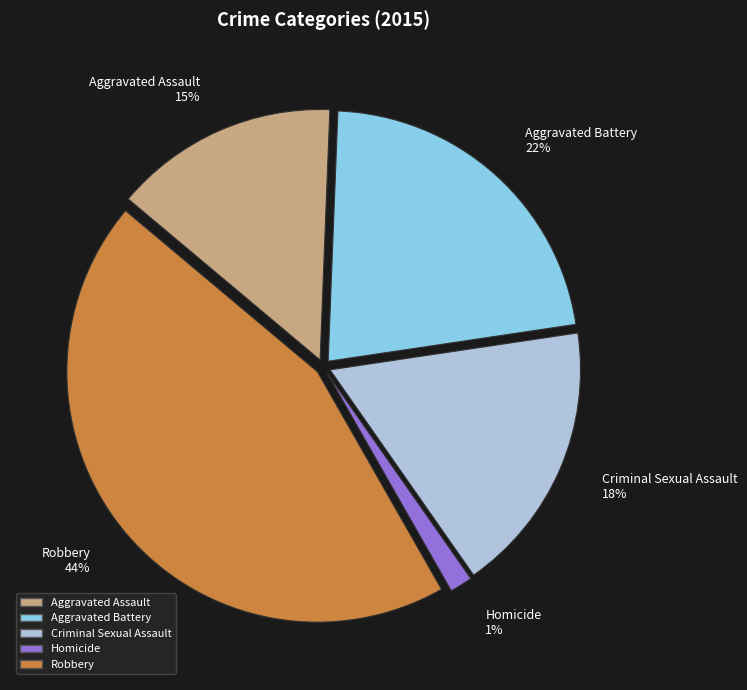

Does Aggravated Assault represent more than half of the total?

No